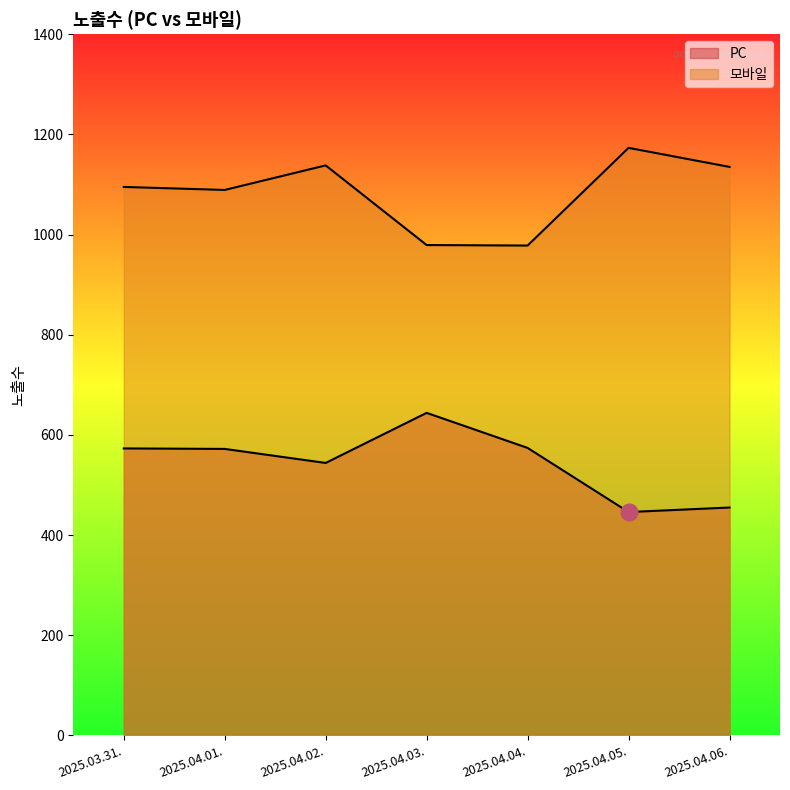

Reading left to right, list all the values displayed in this chart.

PC: 573	572	544	644	574	446	455
모바일: 1095	1089	1138	979	978	1173	1135